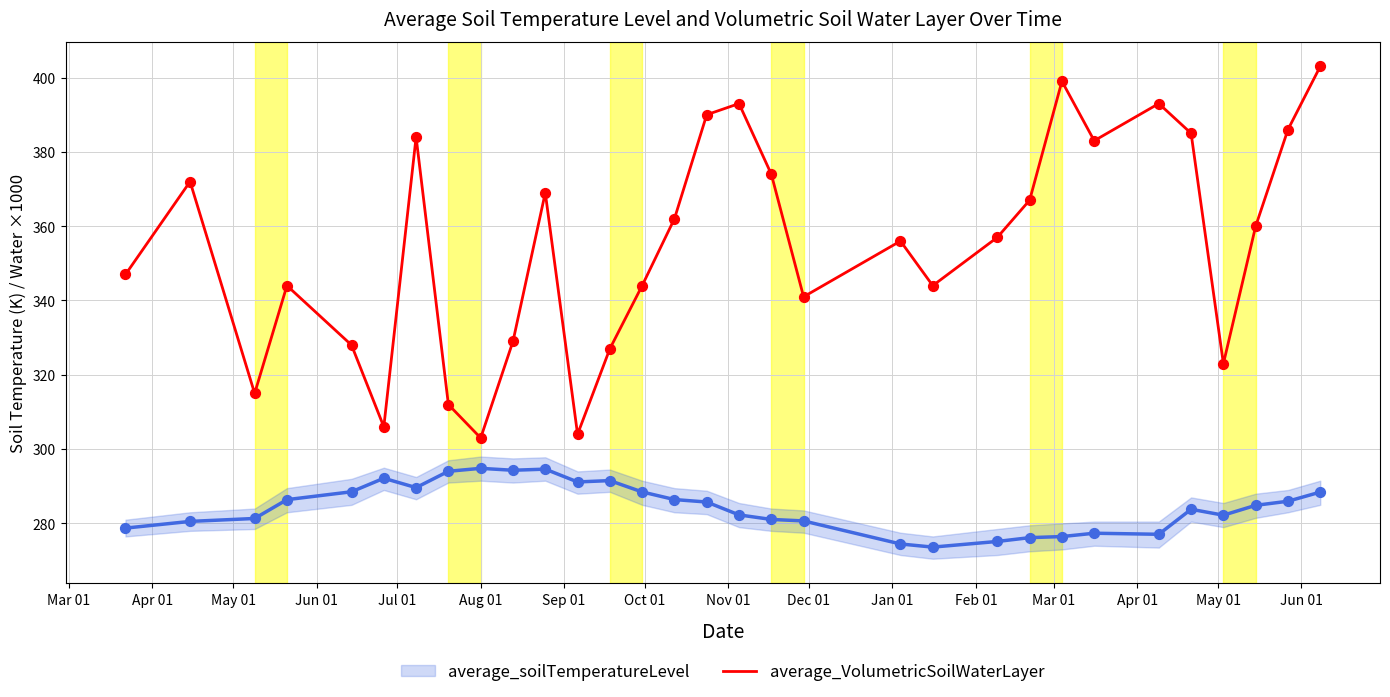

Which series has the largest total across all categories?

average_VolumetricSoilWaterLayer